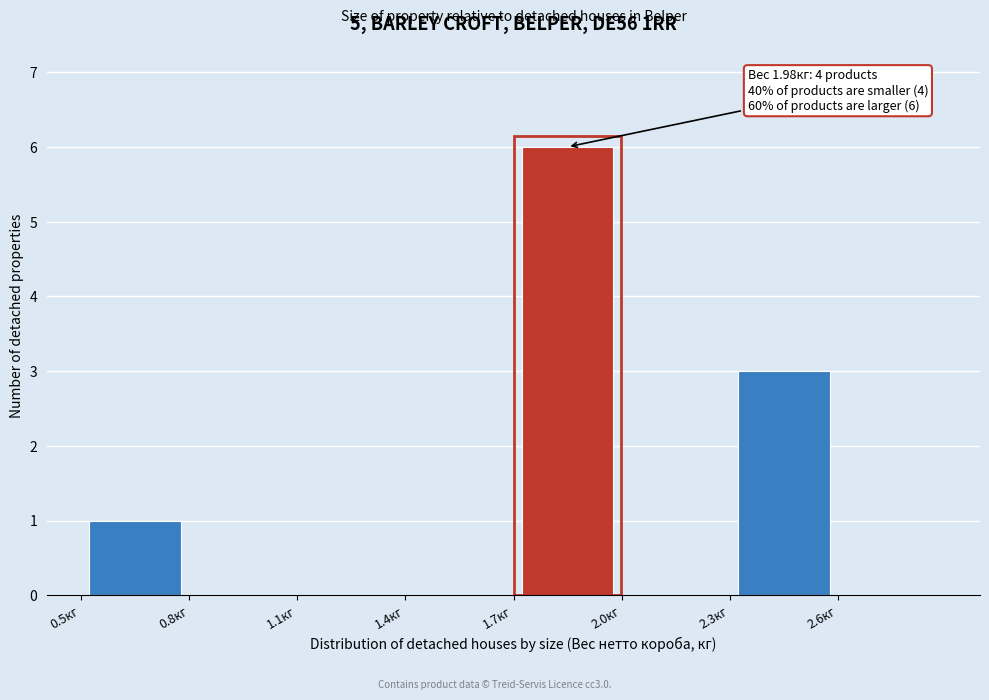

Over which range of the x-axis is the bar tallest?

1.7 to 2.0